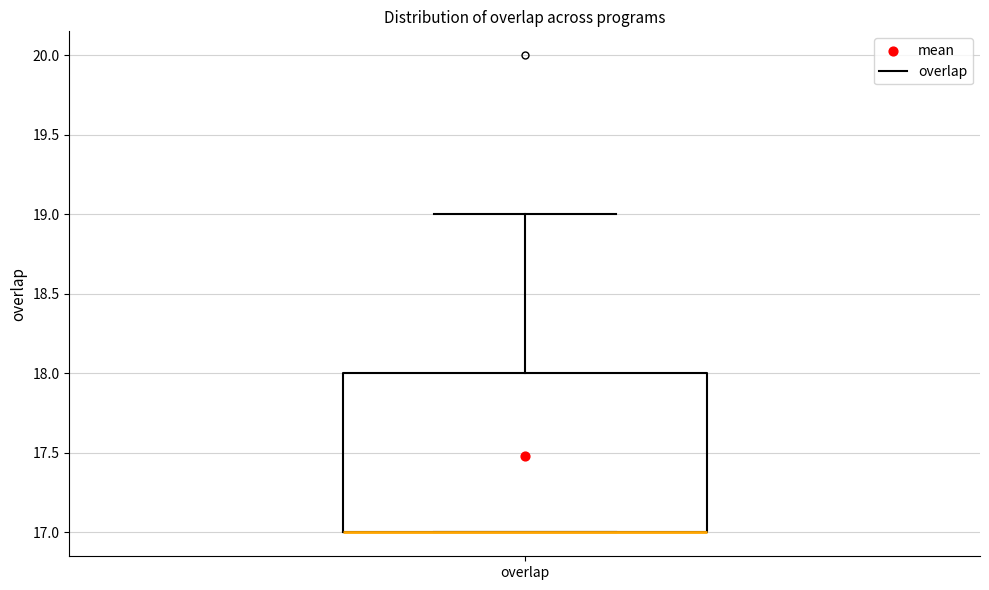

Read this box plot against the y-axis: the position of the median line, the range covered by the box, and the ends of both whiskers. The values are not printed on the chart, so give them approximately, as read against the axis.

median 17 (drawn on the box's lower edge), box 17 to 18, whiskers 17 to 19